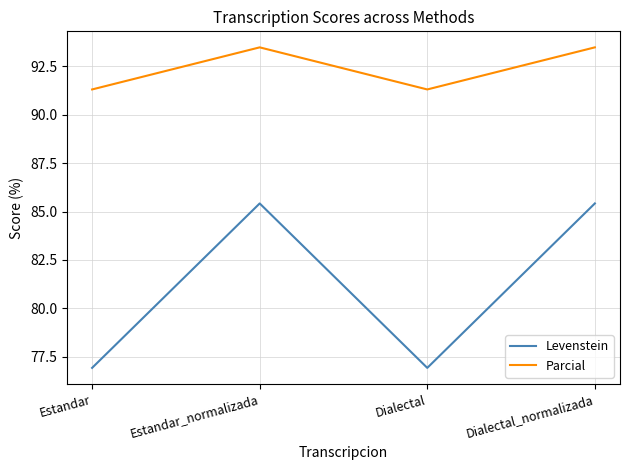

The Parcial series shows 93.5 at Estandar_normalizada. True or false?

True